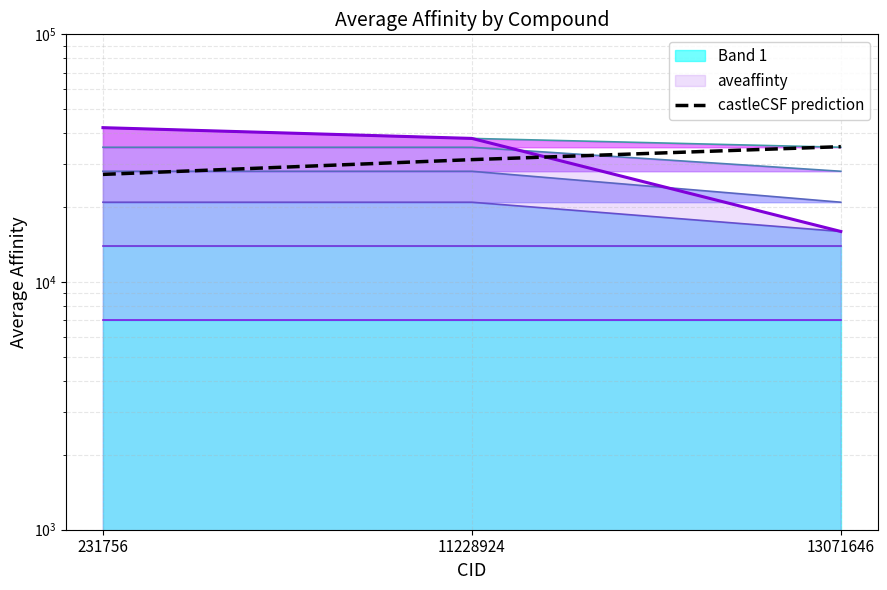

At which label is the value closest to 31200?

11228924